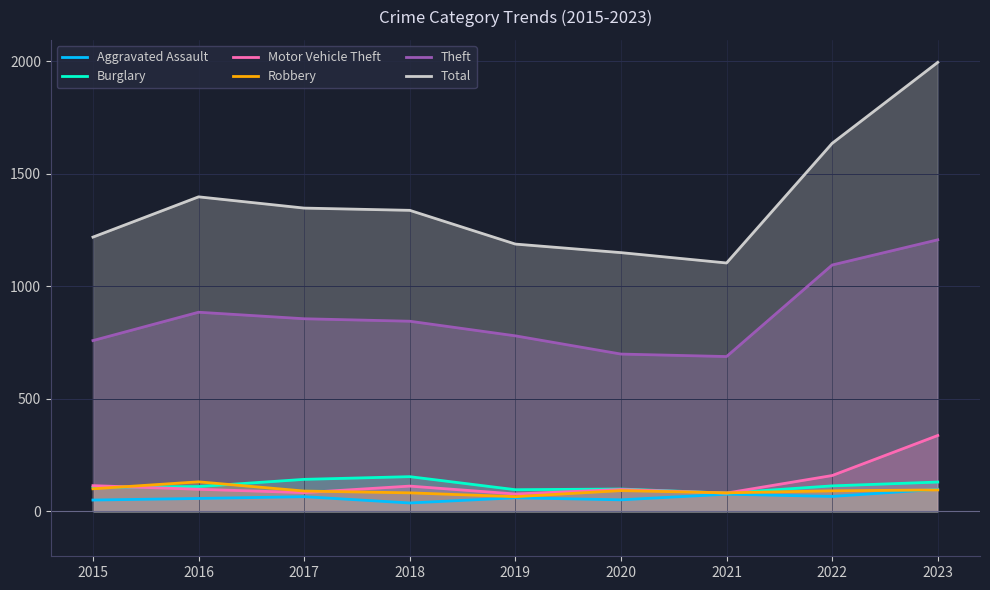

True or false: Motor Vehicle Theft and Theft cross at least once.

False